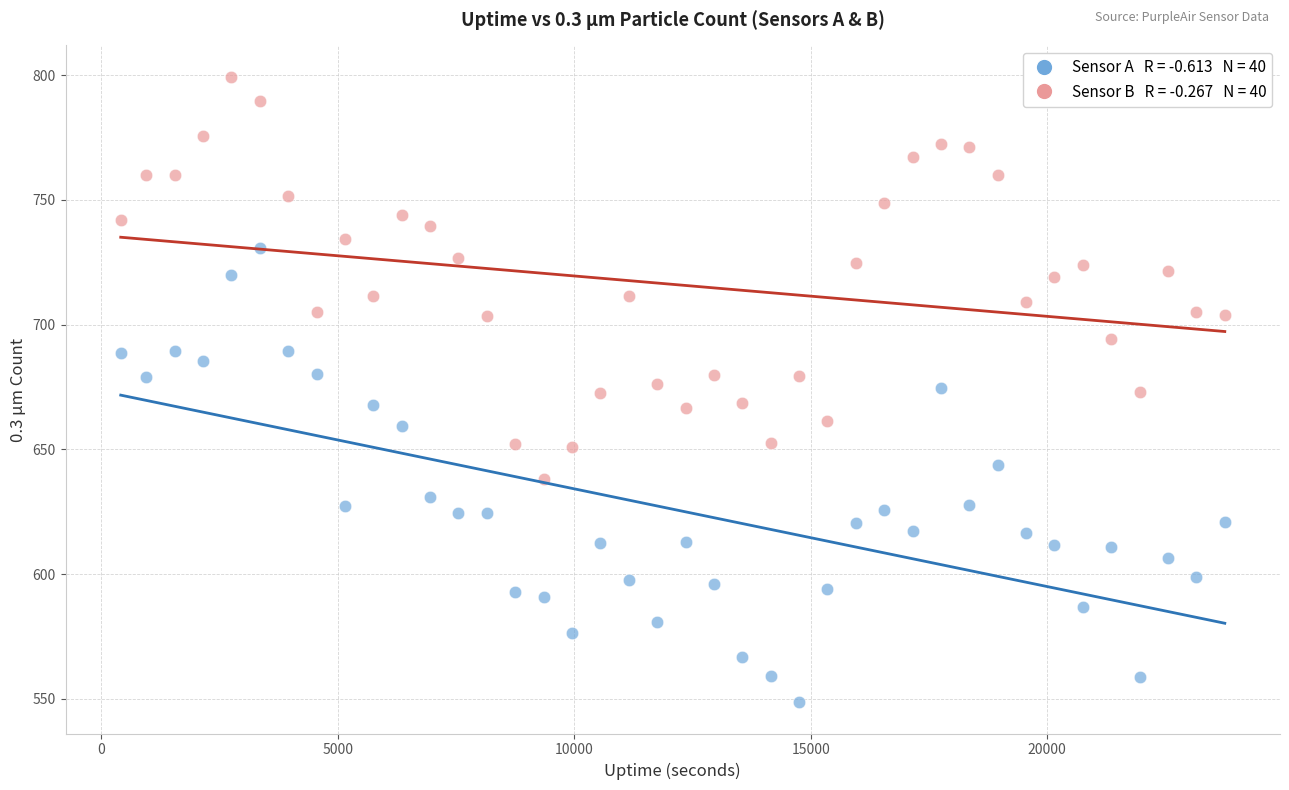

Across all data points, what is the range of Y values (max minus min)?

250.7